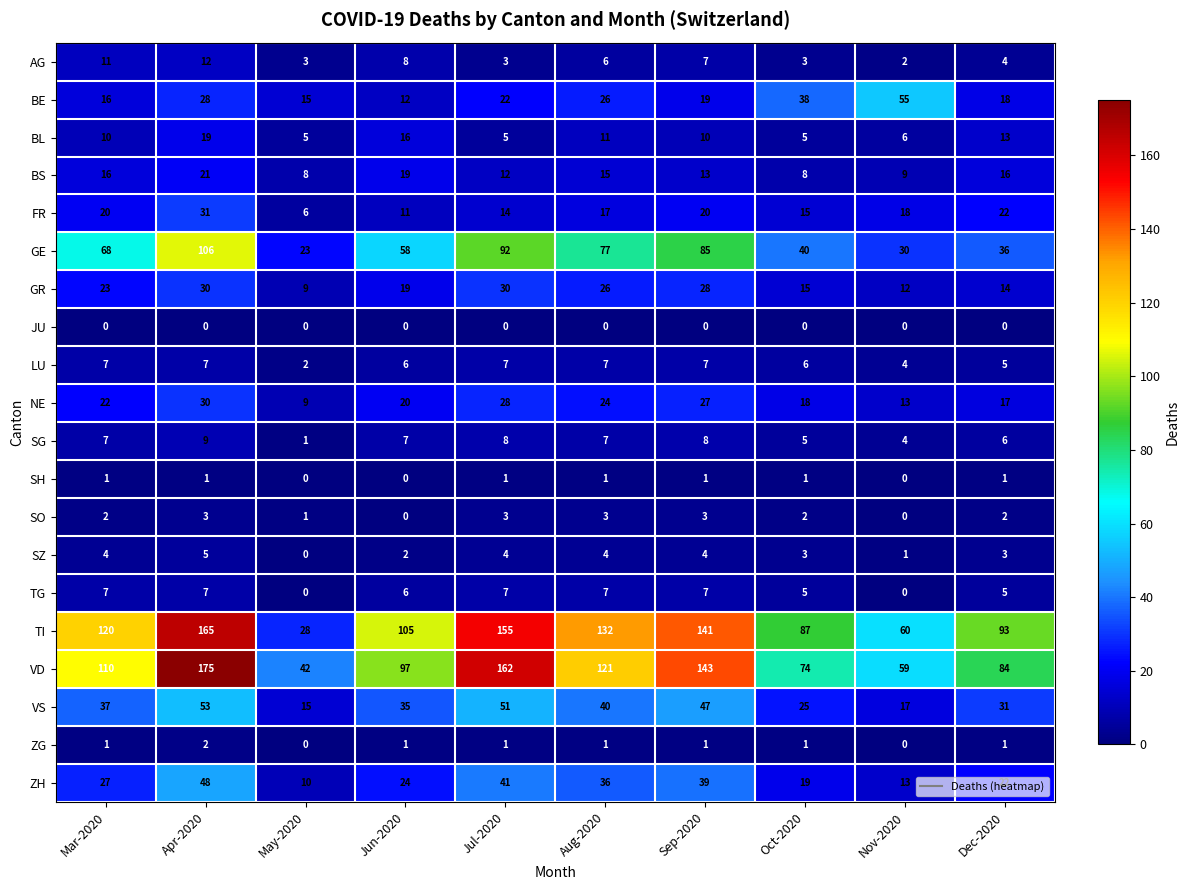

True or false: GR has a value of 28 at Sep-2020.

True